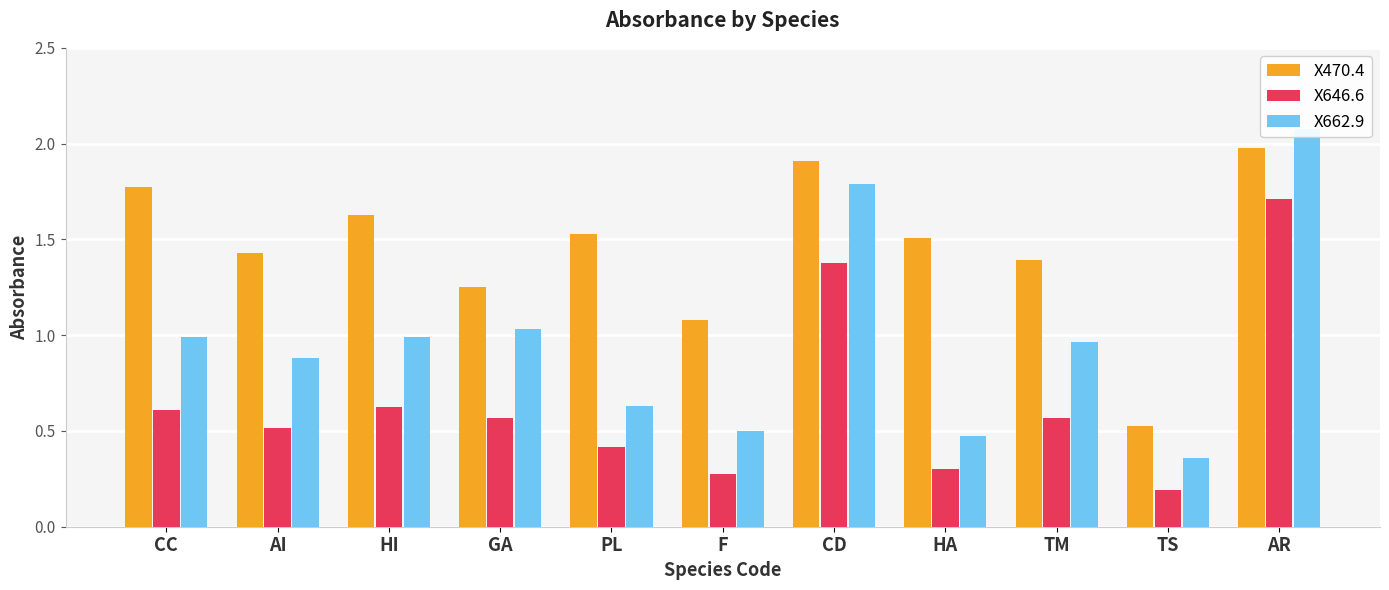

Between HI and F, which series saw the biggest shift?

X470.4